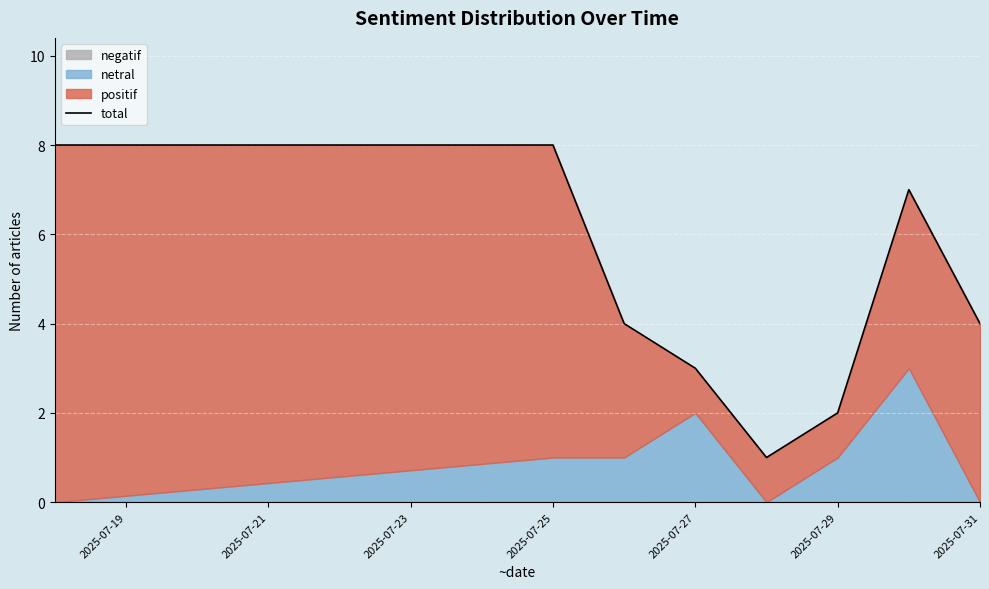

What is the label of the 6th point from the left?

2025-07-29